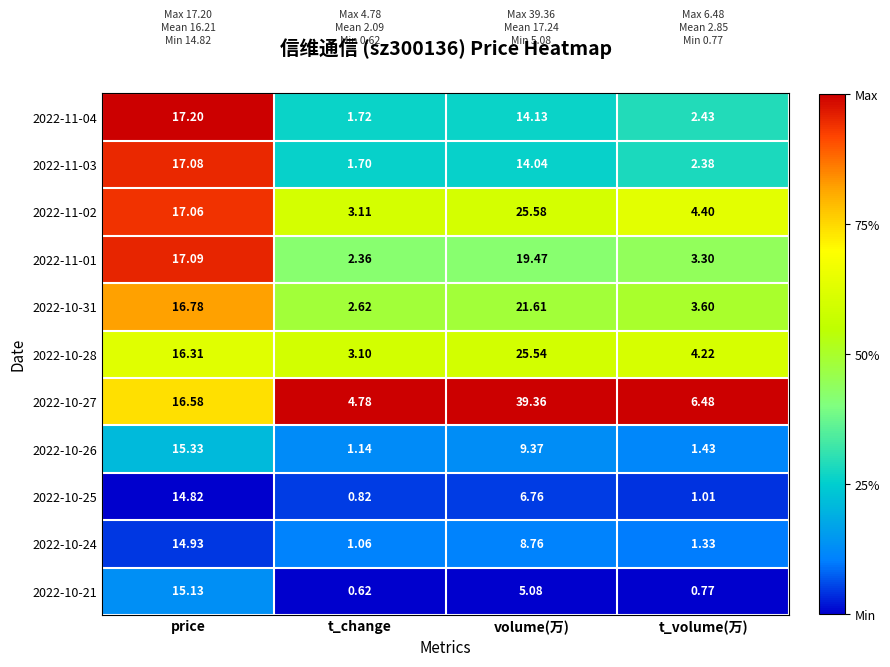

Which series has the largest total across all categories?

2022-10-27